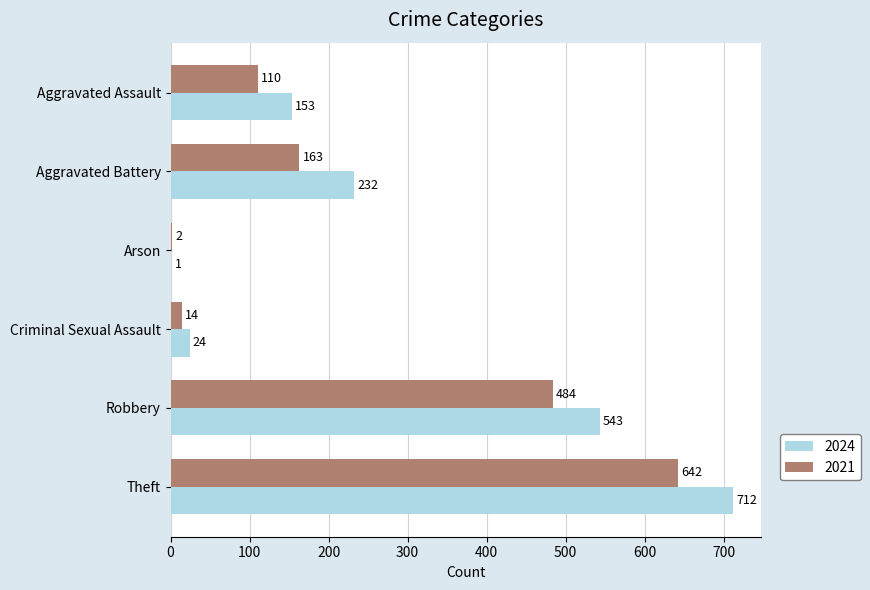

What is the total value across all series at Theft?

1354